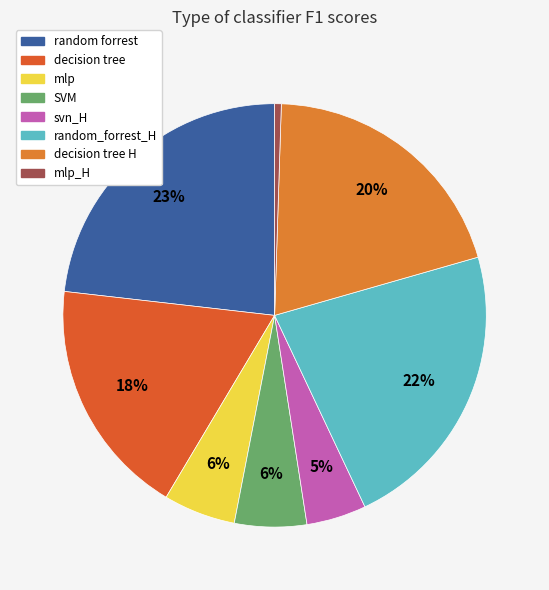

How much of the chart is everything except svn_H?

95.4%